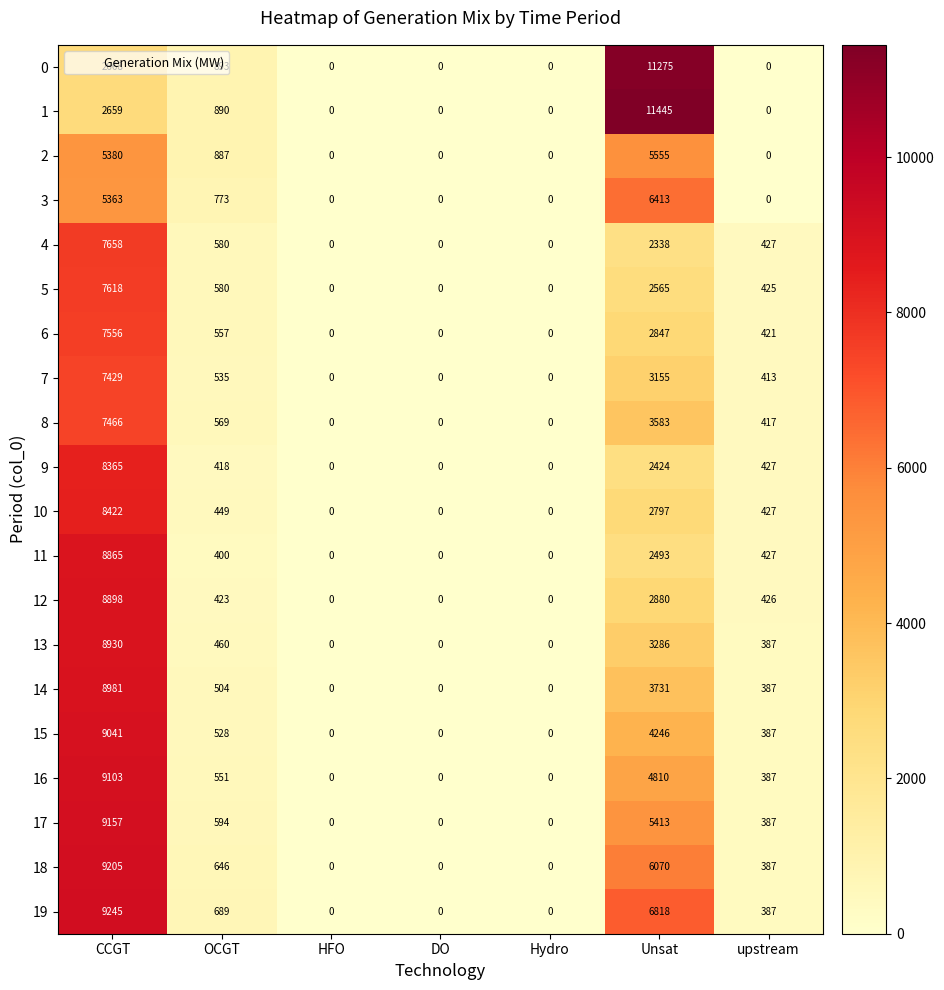

How many values in the 19 series are below 387?

3